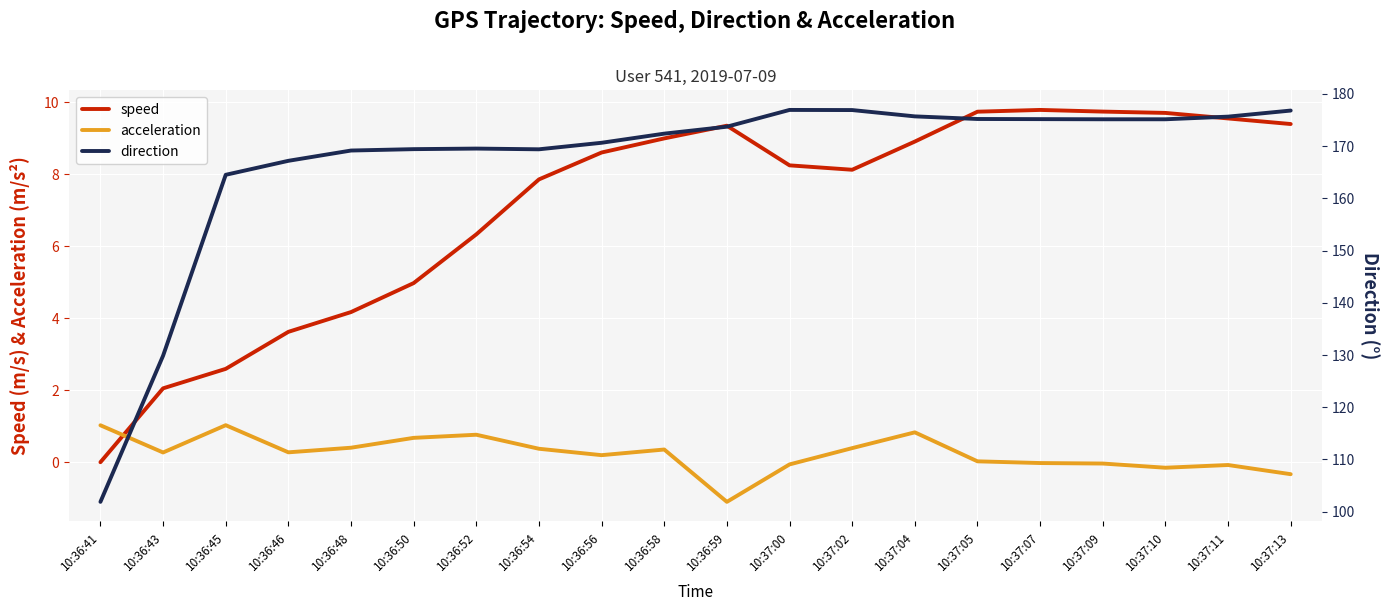

What is the approximate value of speed at 10:36:58?

9.0